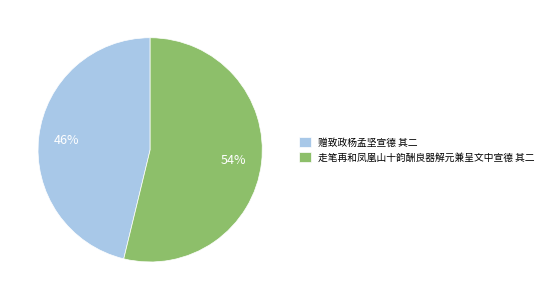

Rank the categories by value from lowest to highest.

赠致政杨孟坚宣德 其二, 走笔再和凤凰山十韵酬良器解元兼呈文中宣德 其二